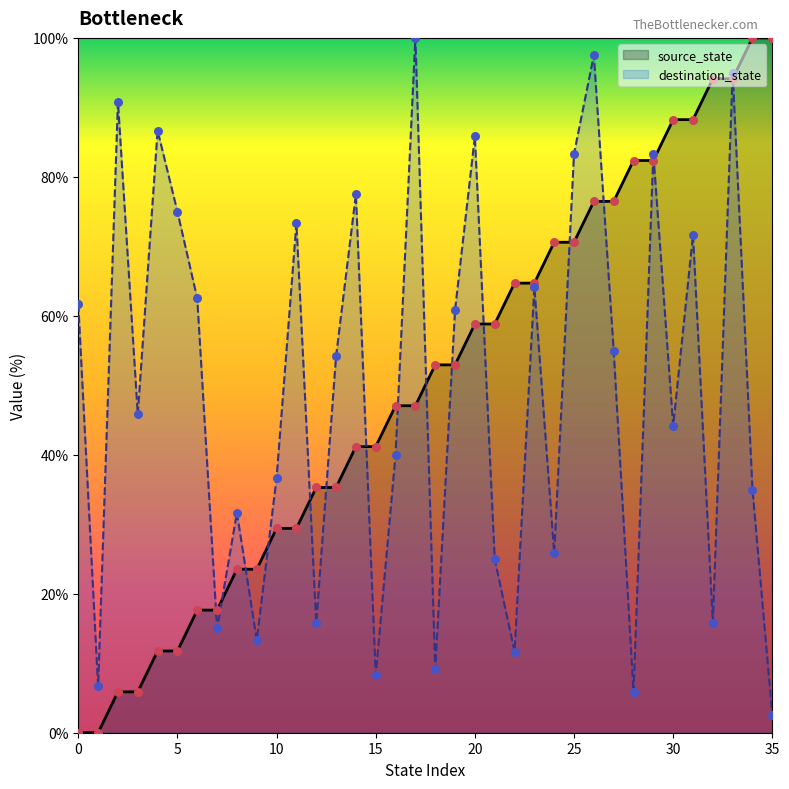

At how many categories does at least one series exceed 89?

7